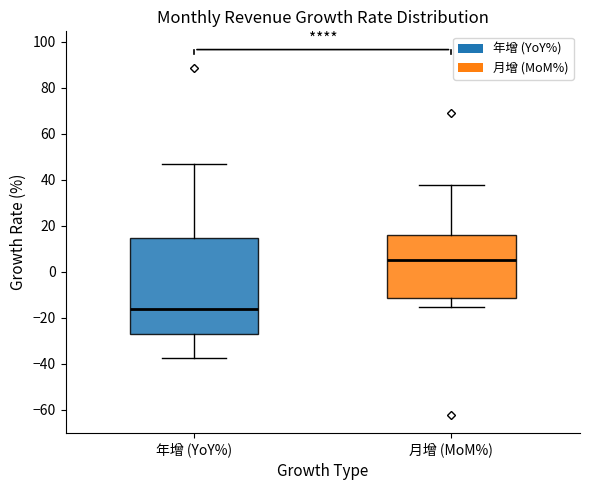

Where is the upper edge of the box for 年增 (YoY%) on the y-axis? The values are not printed on the chart, so give them approximately, as read against the axis.

14